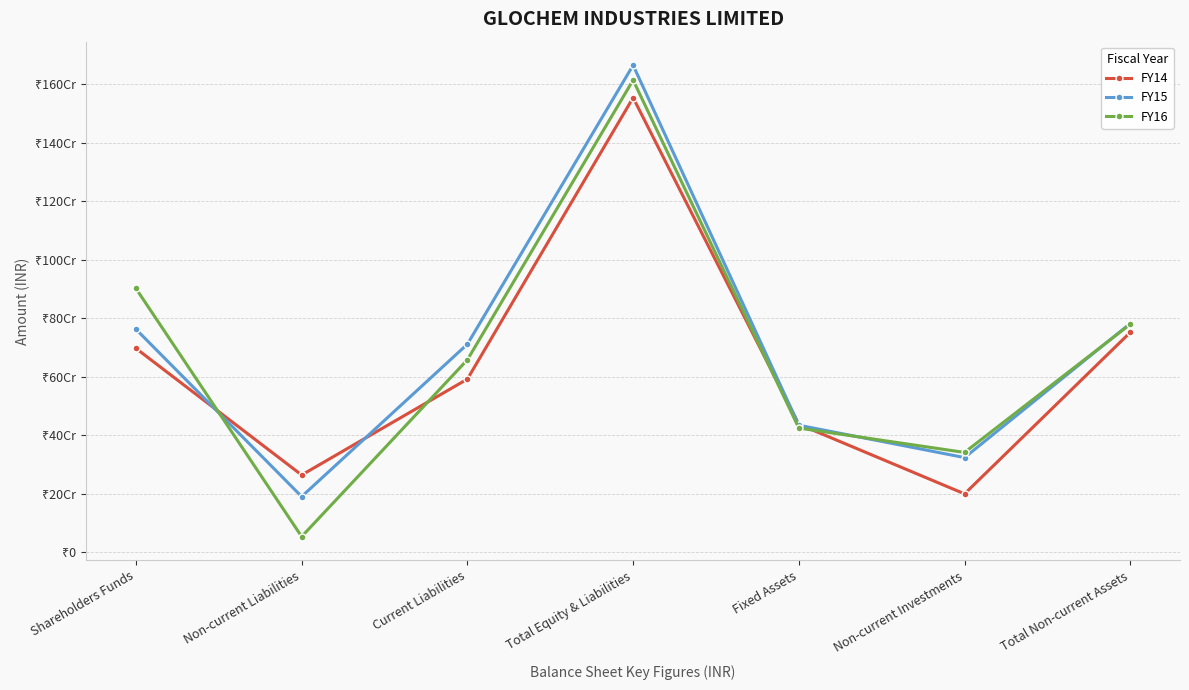

At Shareholders Funds, list the series in order from largest to smallest.

FY16, FY15, FY14